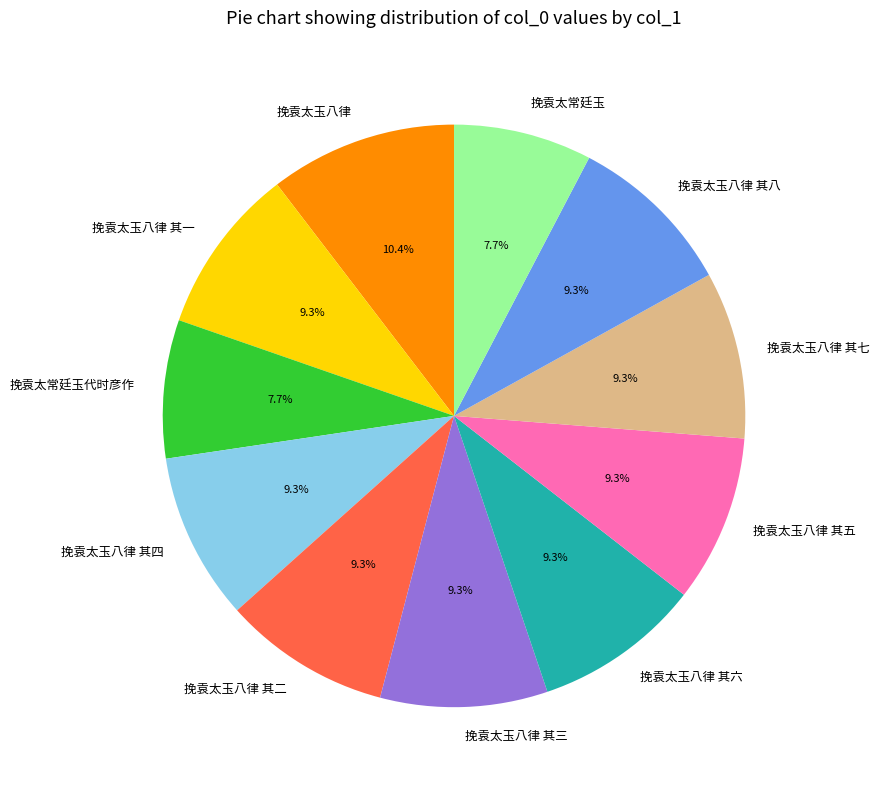

Is there a majority slice in this chart?

No